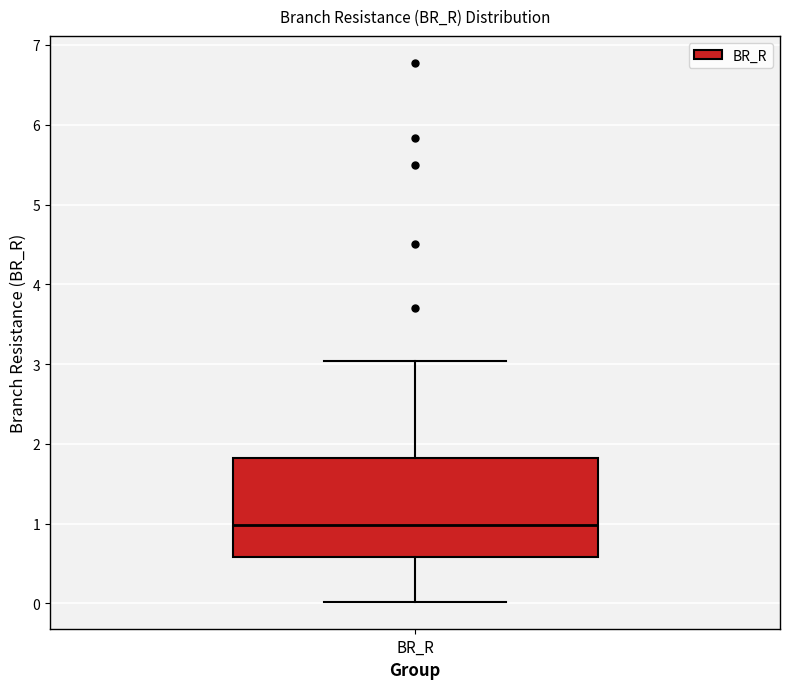

Read this box plot against the y-axis: the position of the median line, the range covered by the box, and the ends of both whiskers. The values are not printed on the chart, so give them approximately, as read against the axis.

median 1.0, box 0.6 to 1.8, whiskers 0.0 to 3.0